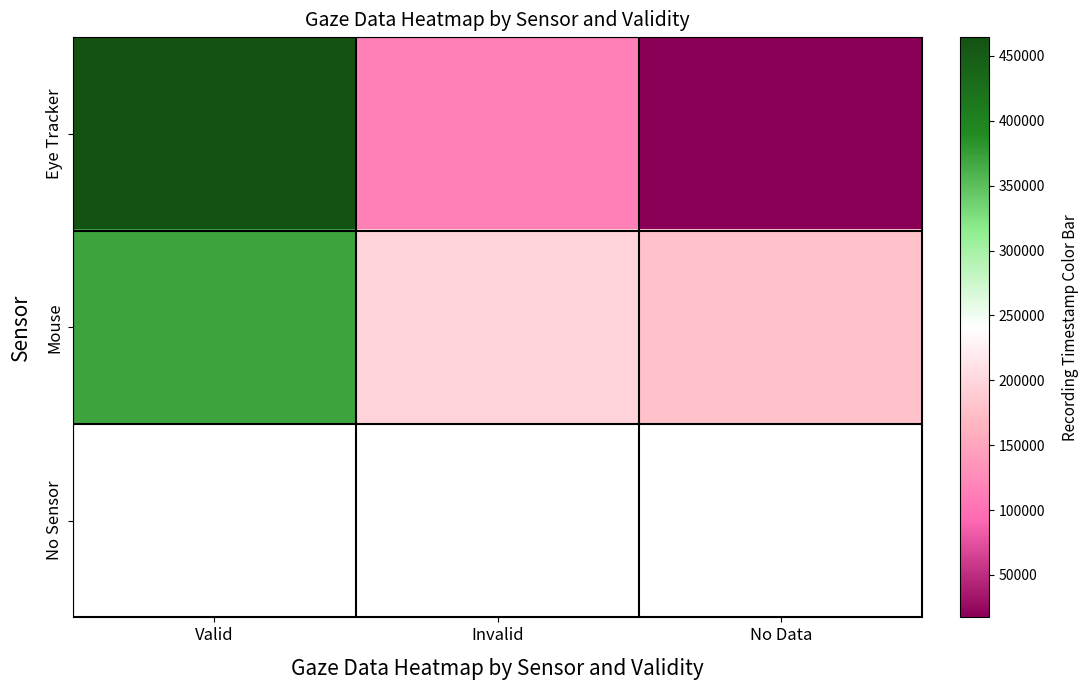

What is the difference between the maximum and minimum values in the Eye Tracker series?

447100.0